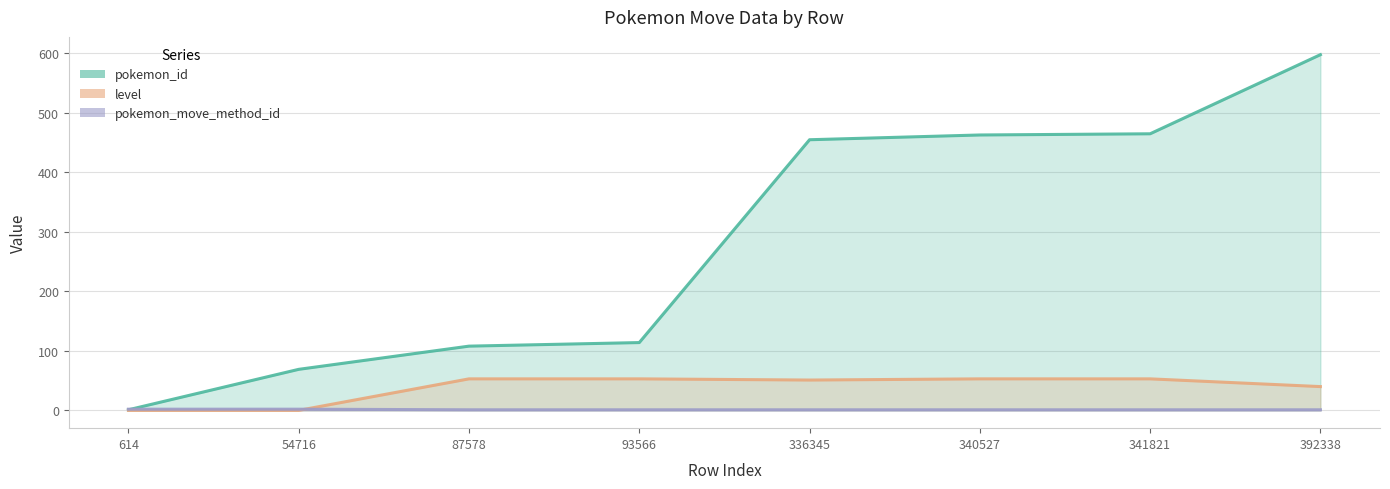

True or false: level has more than 1 points higher than both neighbors.

False